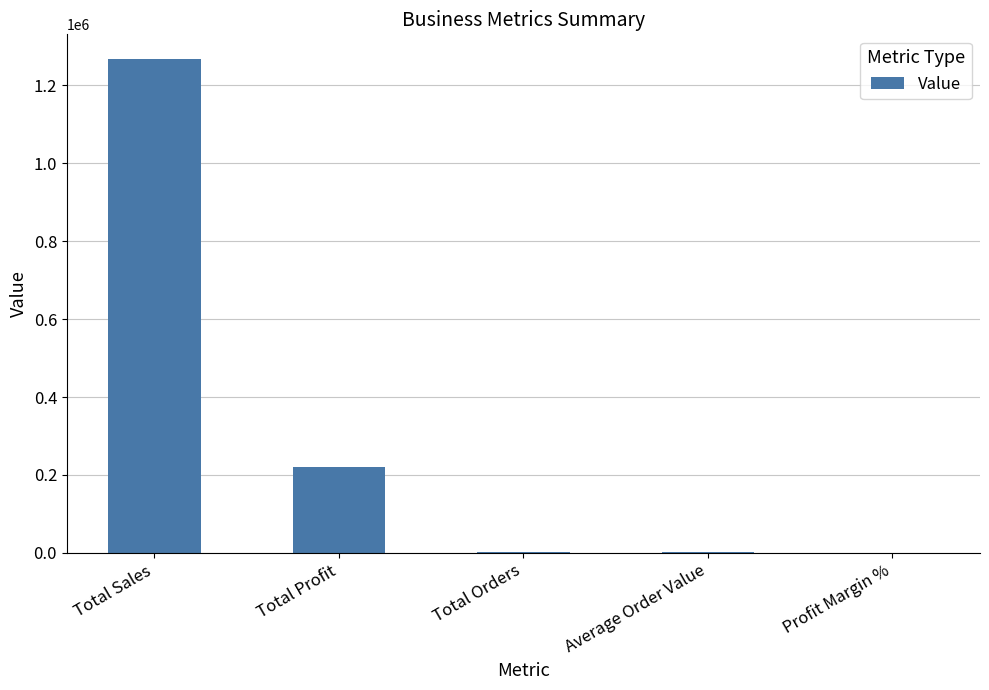

What is the average value?

297920.7